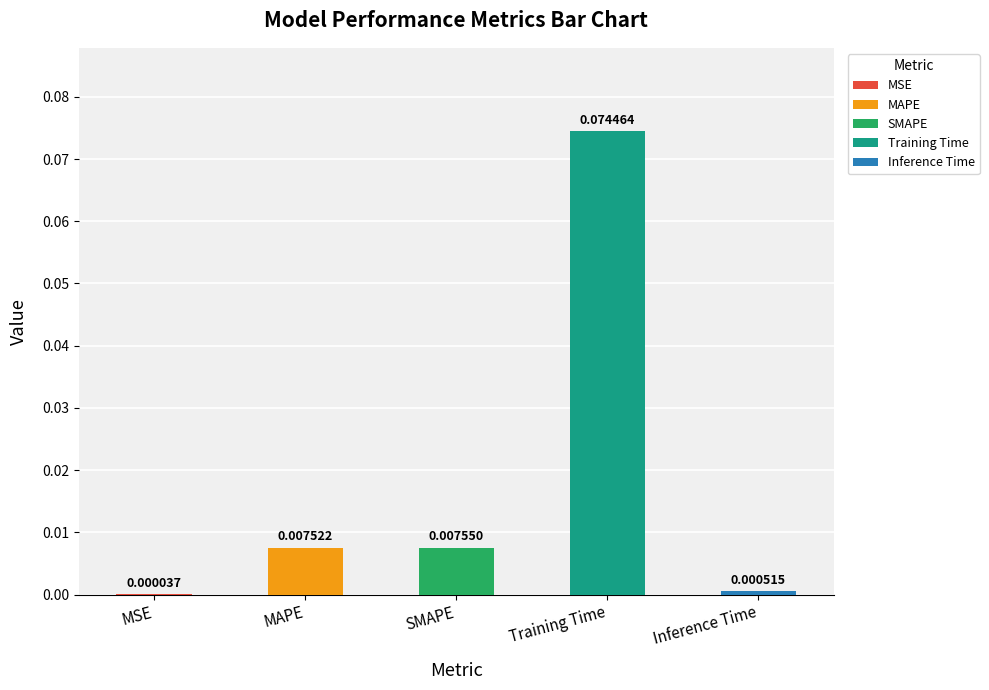

Where is the data nearest to the value 0?

MSE